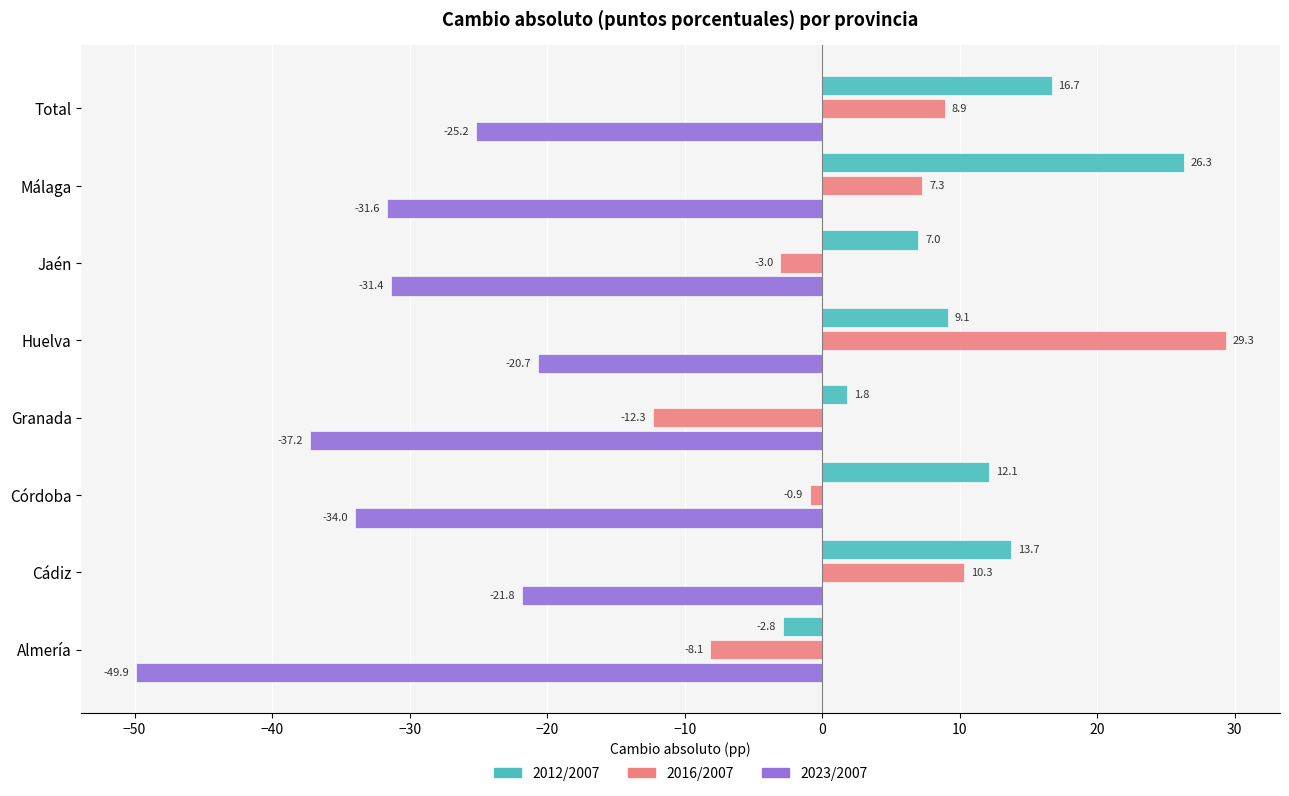

What is the minimum value shown in the chart?

-49.9